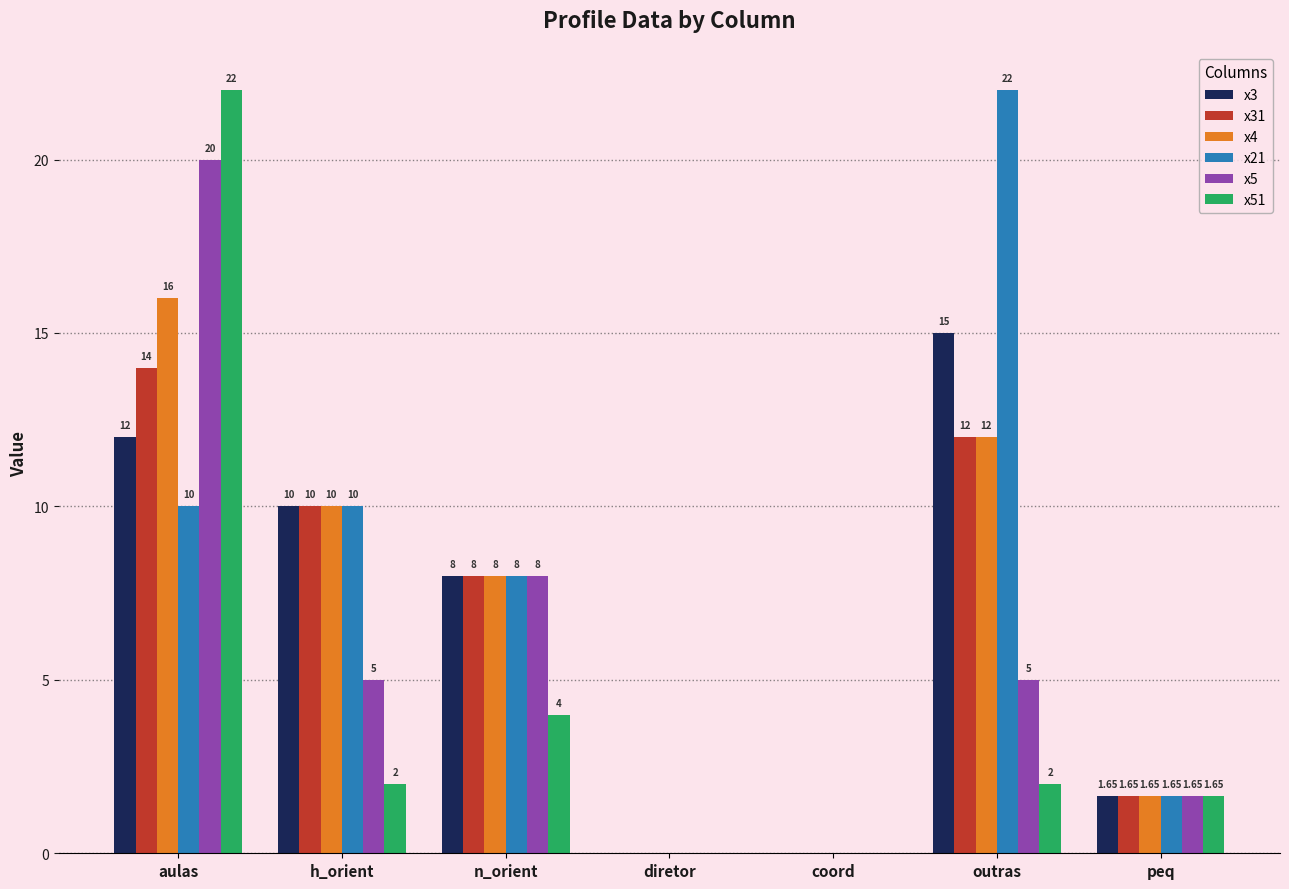

What are all the series names shown in the legend?

x3, x31, x4, x21, x5, x51